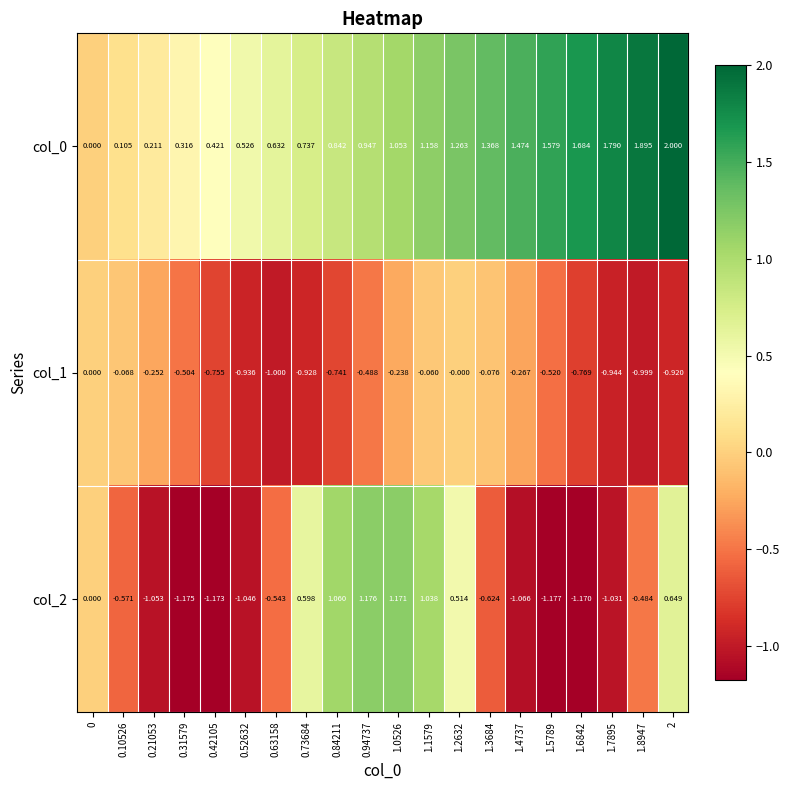

What is the smallest value displayed?

-1.2